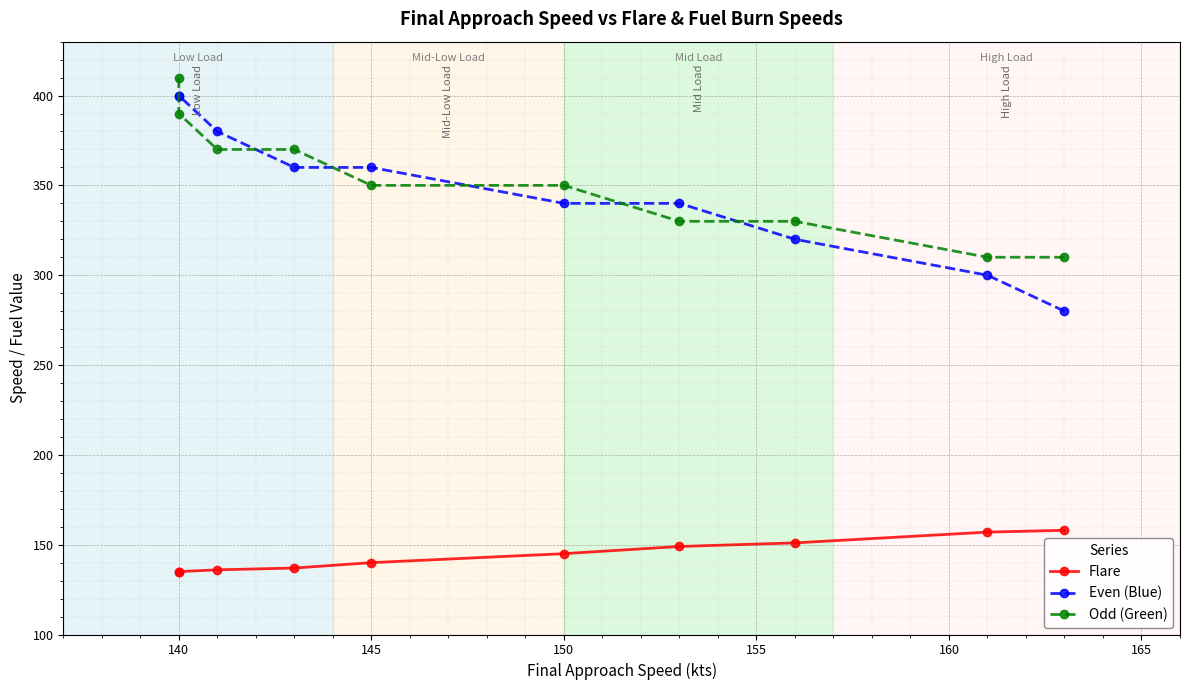

The value of Flare at 140 is 135. True or false?

True